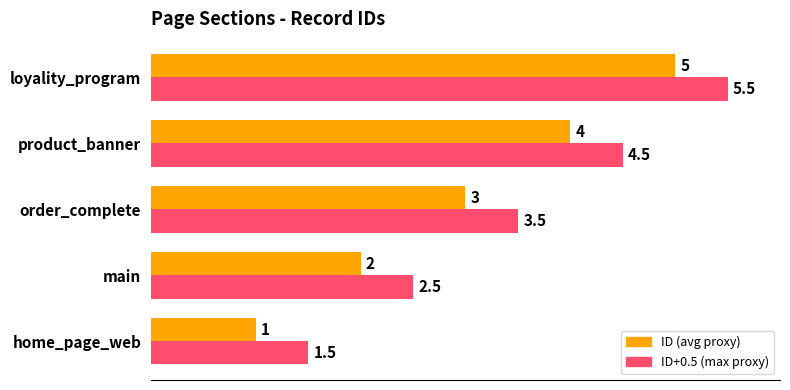

Rank the series at home_page_web from highest to lowest value.

ID+0.5 (max proxy), ID (avg proxy)